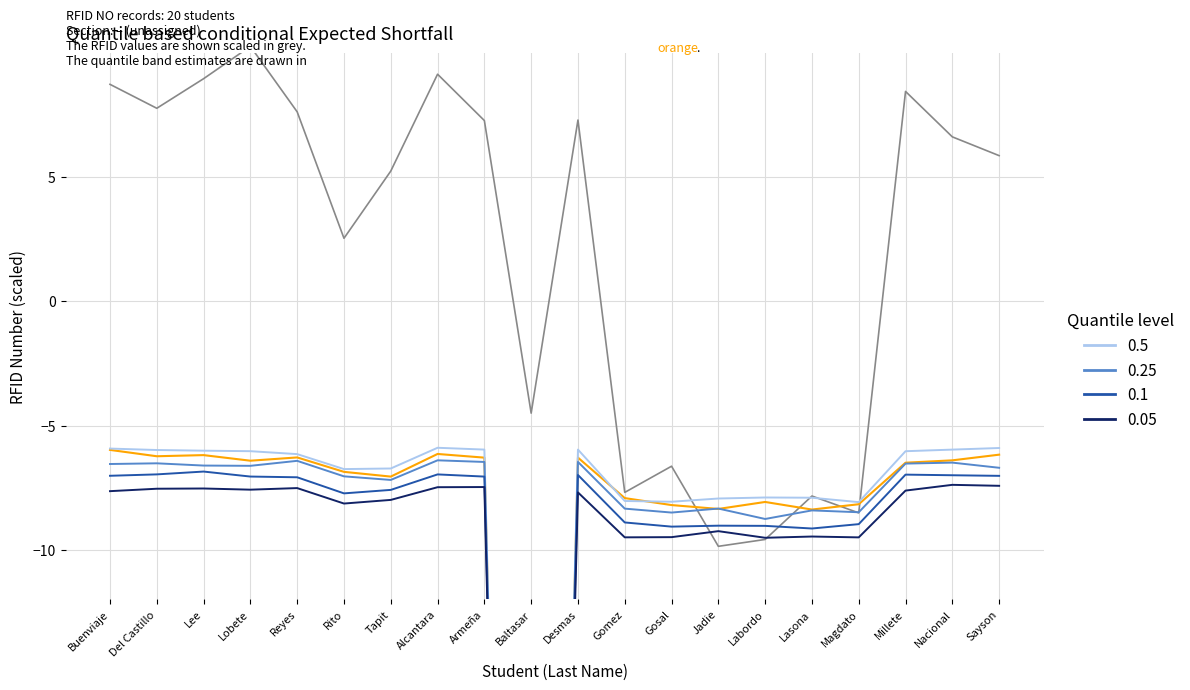

At which label is portfolio log returns closest to 0?

Rito